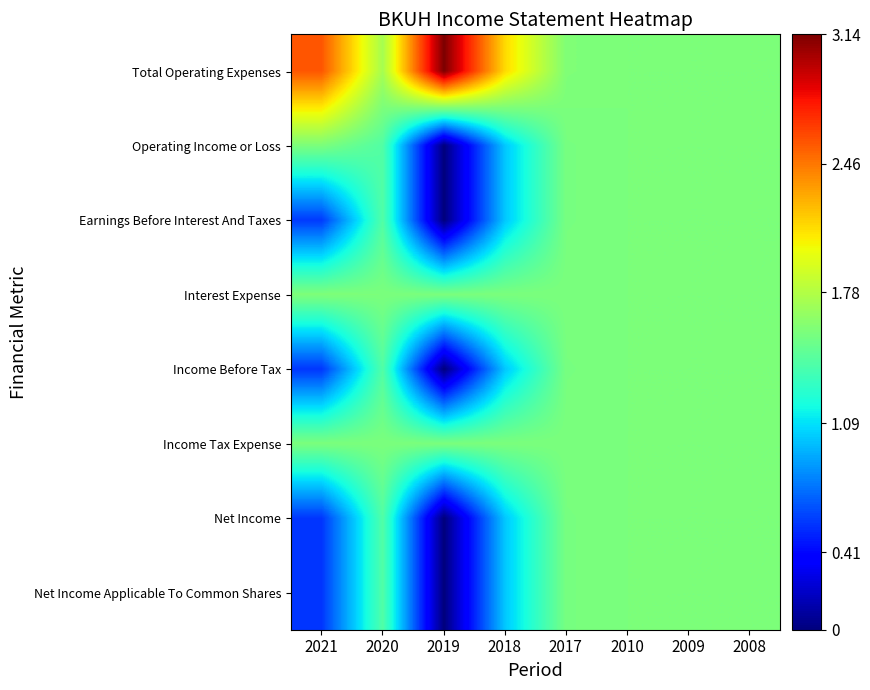

How many distinct data groups are displayed?

8